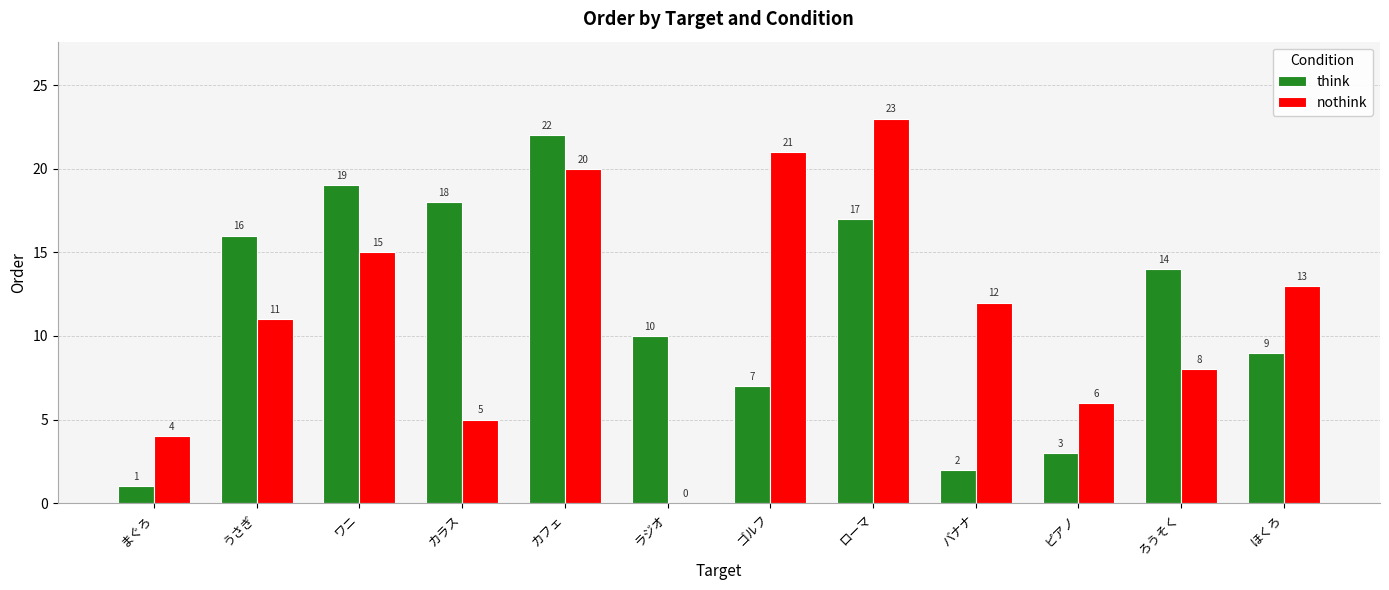

Does the chart contain stacked bars?

No